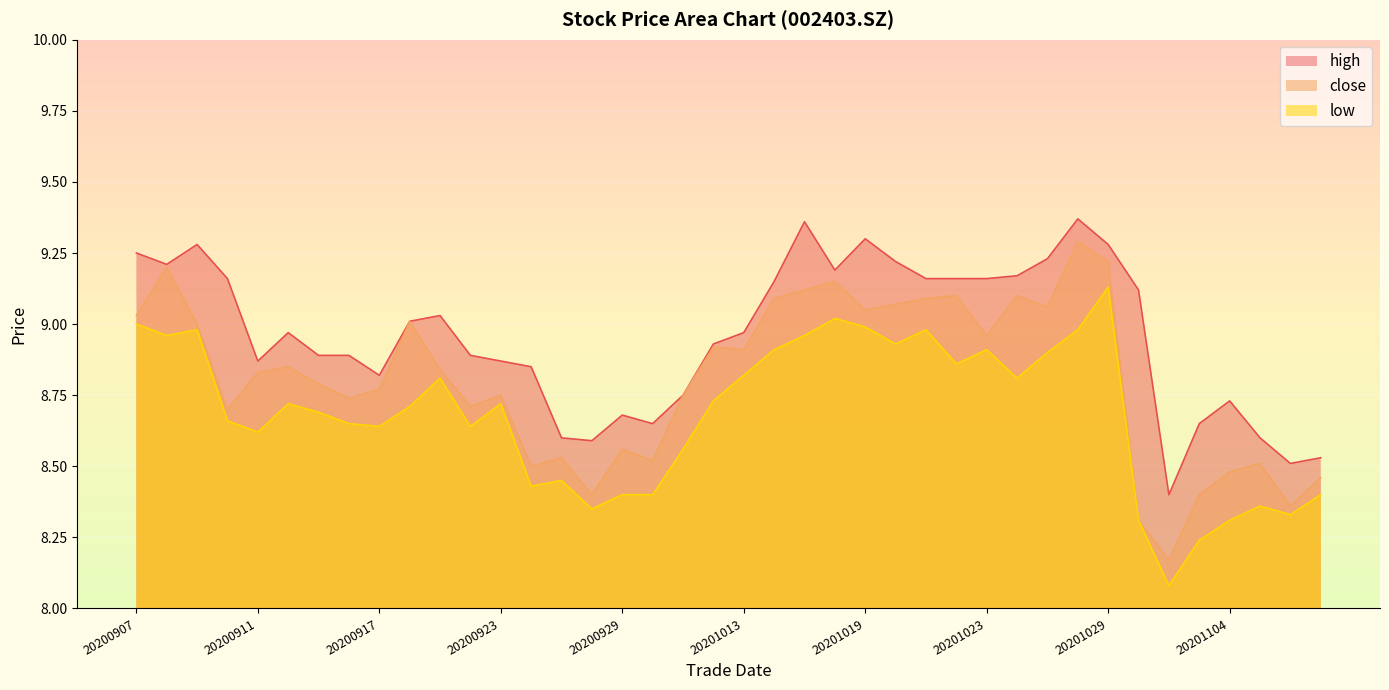

How many lines are shown in the chart?

3